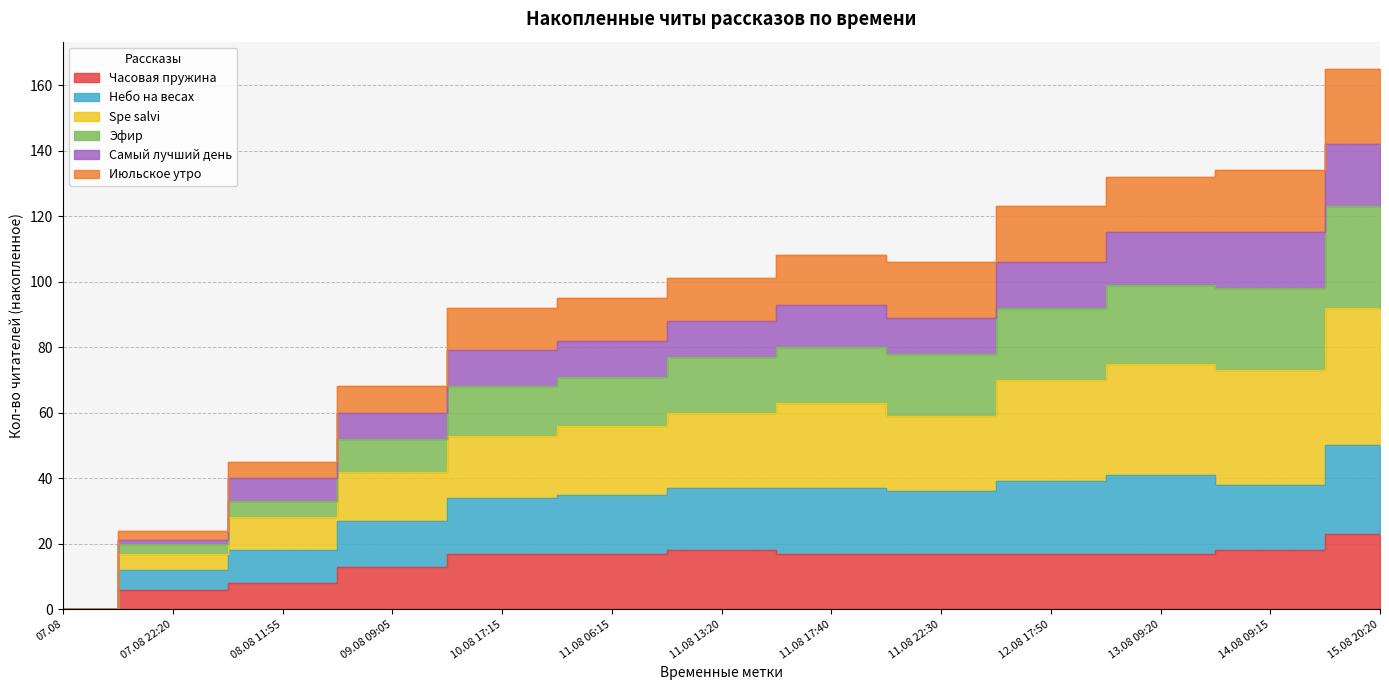

True or false: Часовая пружина and Небо на весах intersect in this chart.

False